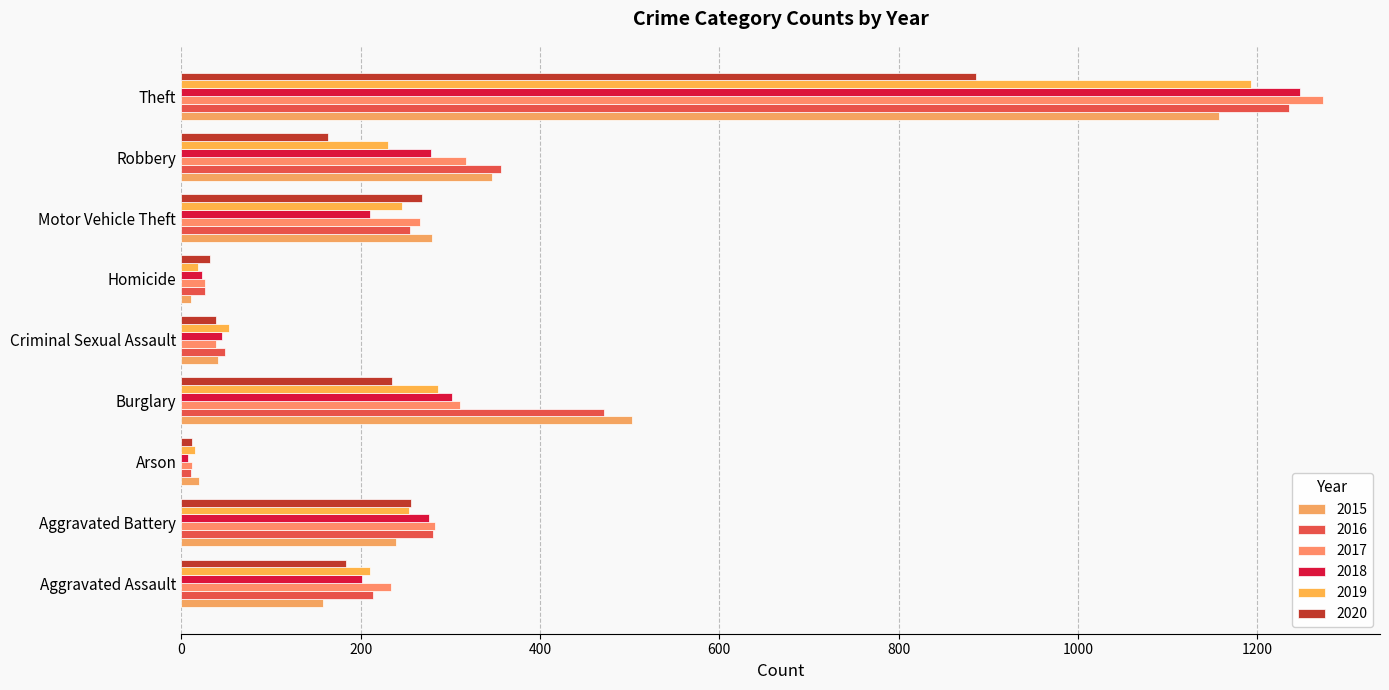

Reading right to left, list all the values displayed in this chart.

2015: 1157	346	280	11	41	503	20	239	158
2016: 1235	357	255	26	49	471	11	281	214
2017: 1273	318	266	27	39	311	12	283	234
2018: 1248	278	210	23	45	302	7	276	202
2019: 1193	231	246	19	53	286	15	254	210
2020: 886	164	268	32	39	235	12	256	184